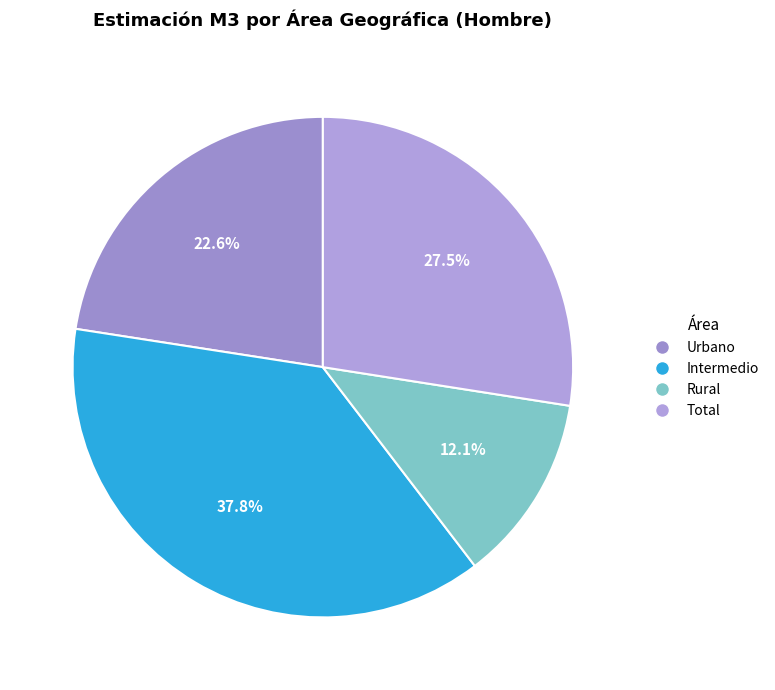

Combined, do Total and Intermedio account for over 50%?

Yes